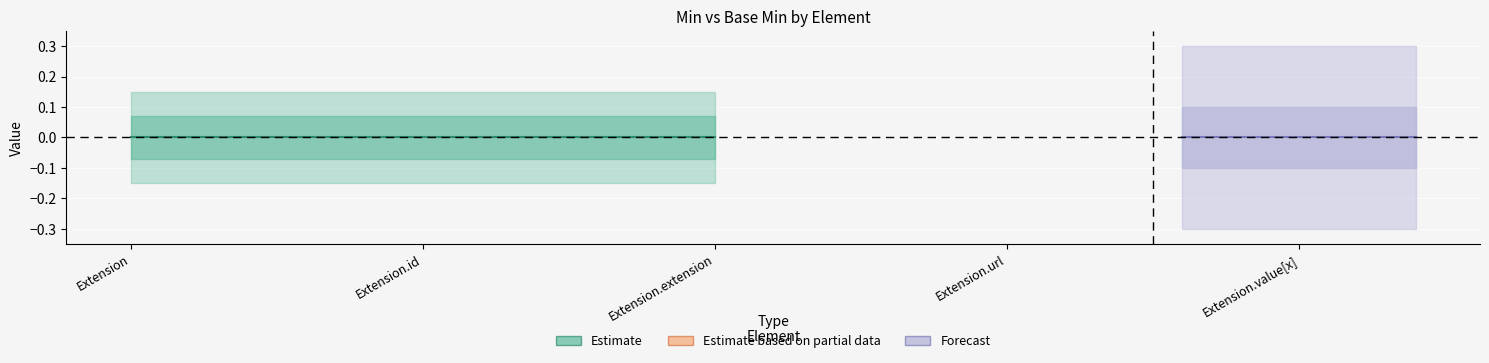

How many data points in Base Min are above 0?

1